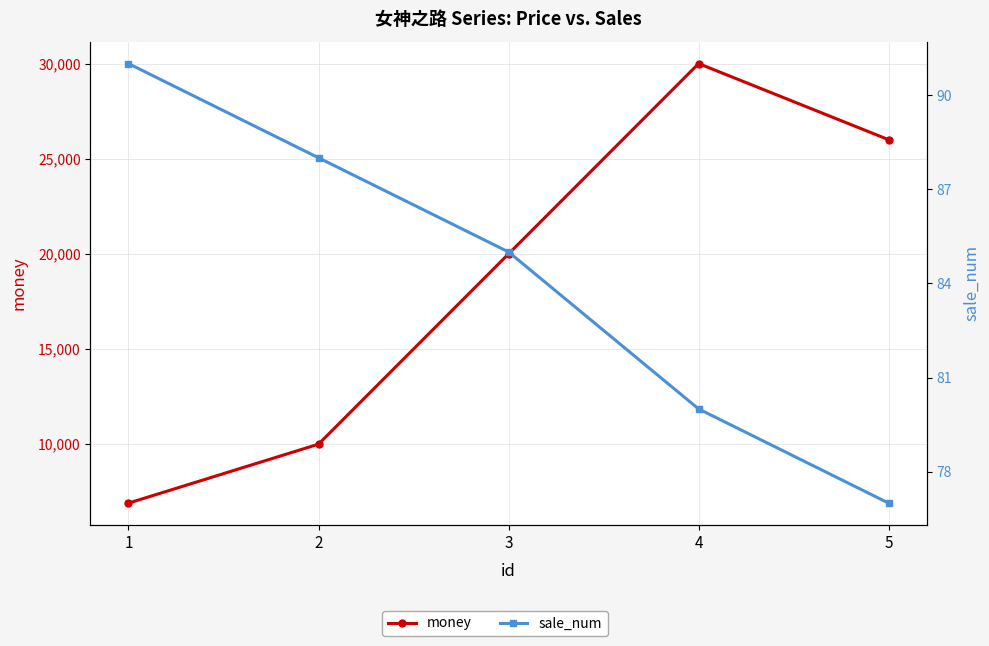

What is the total value across all series at 3?

20085